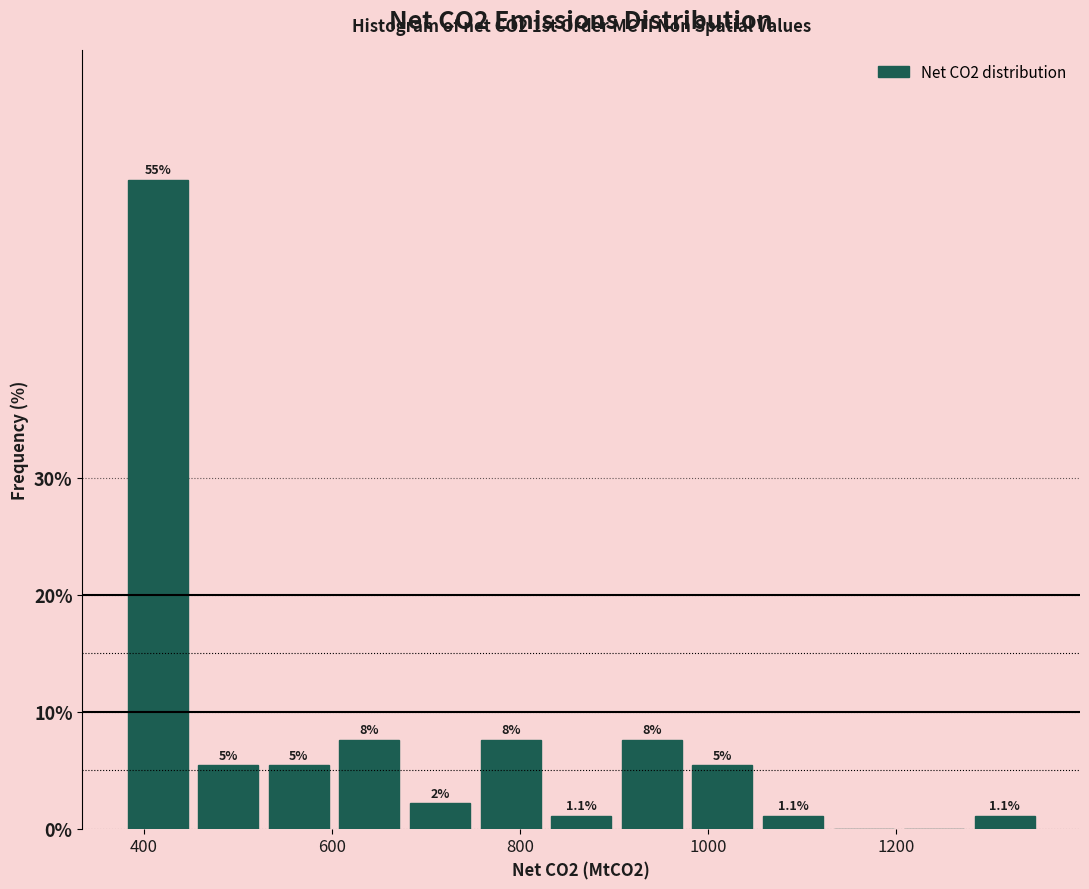

Around what value on the x-axis is the tallest bar? Give the approximate position of its centre, as read against the axis.

420